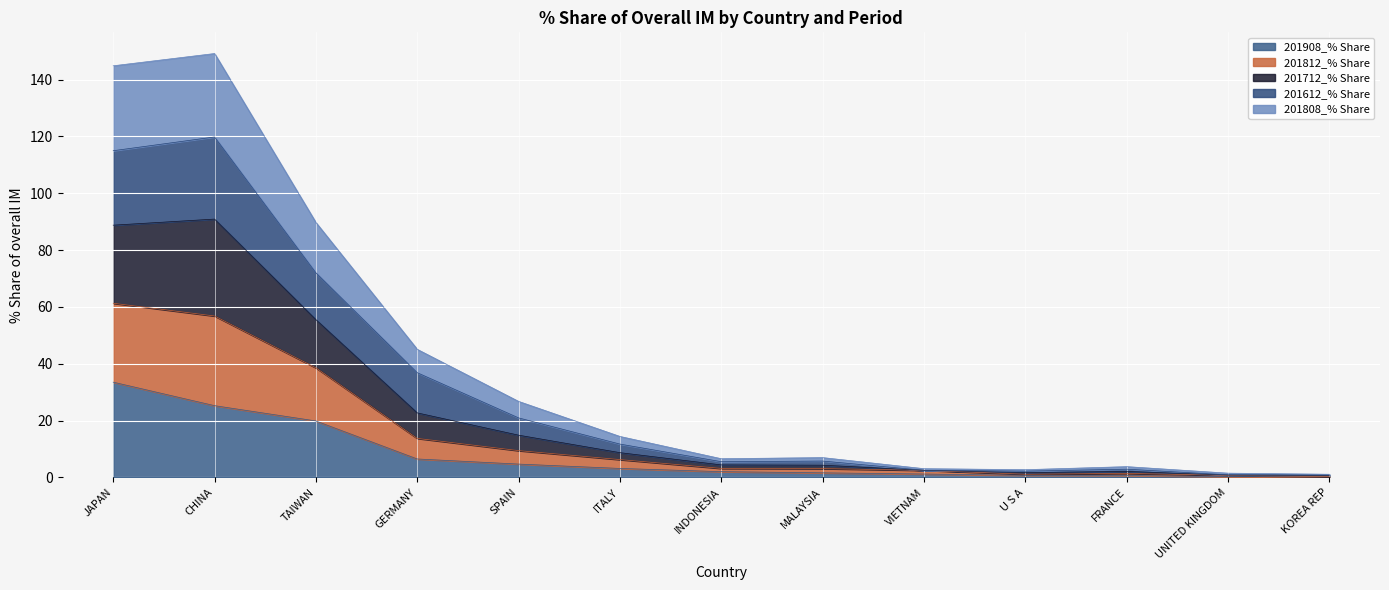

Which category has the highest value in the 201908_% Share series?

JAPAN